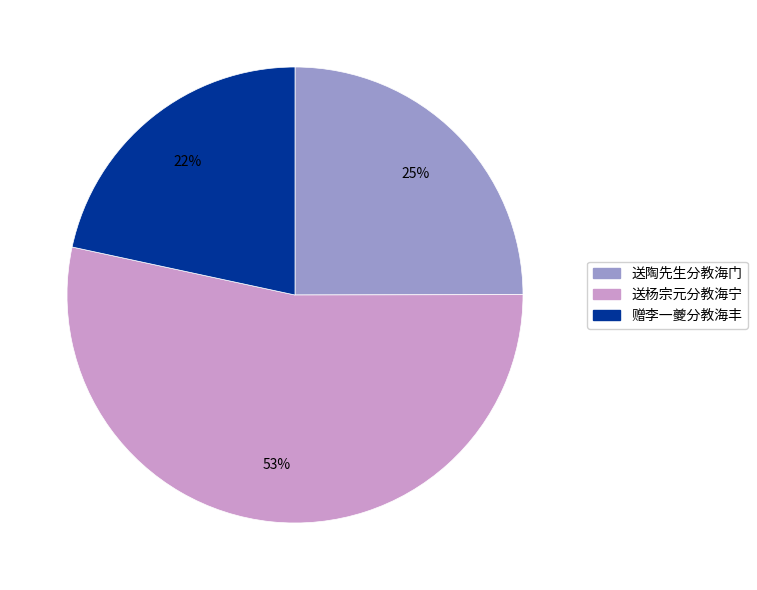

To the nearest percent, what is the average slice percentage?

33%